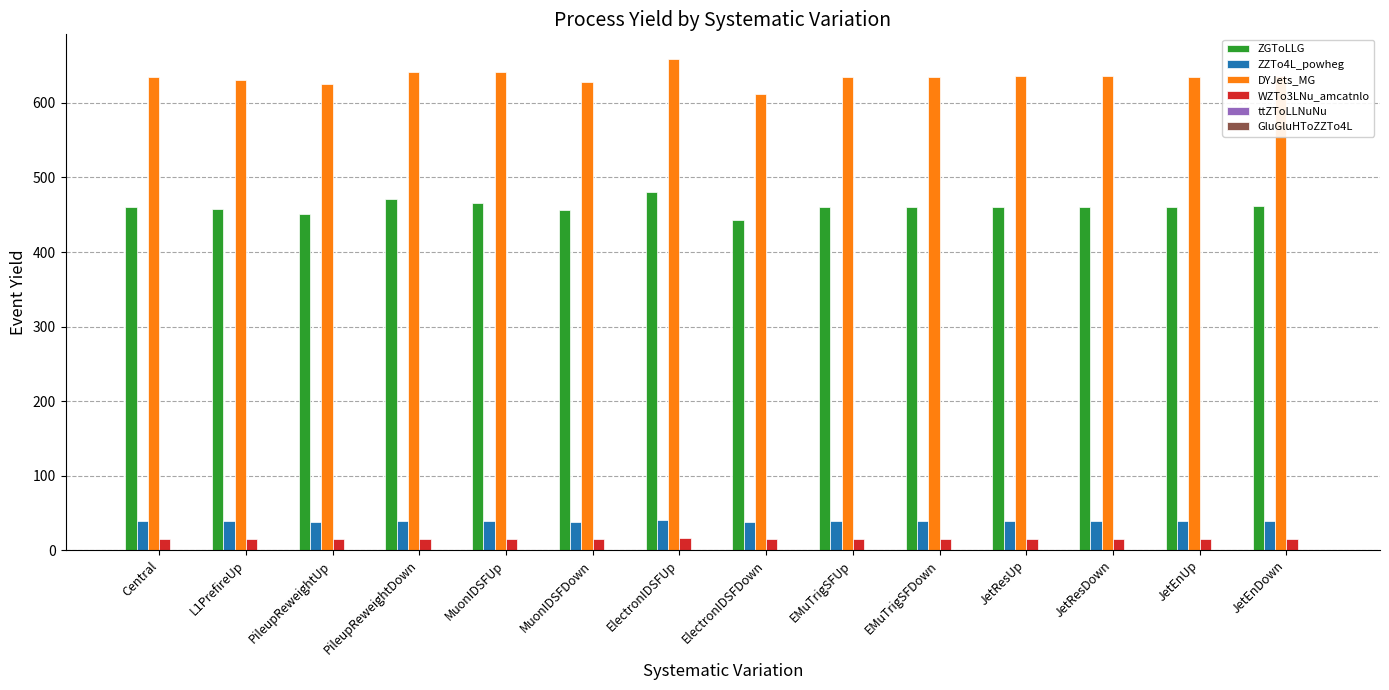

Which category has the highest value across all series?

ElectronIDSFUp